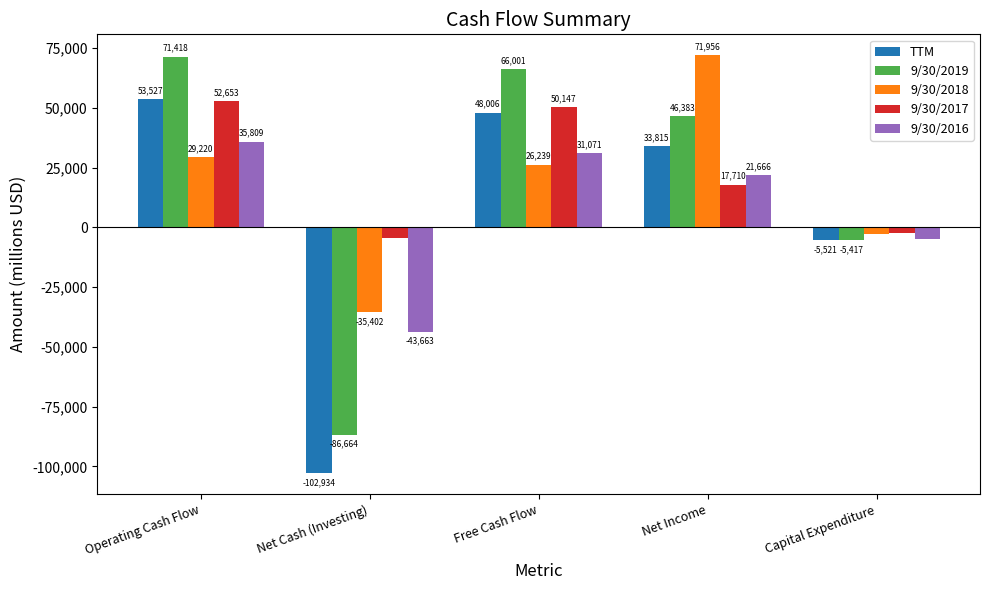

What is the sum of all 9/30/2019 values?

91721